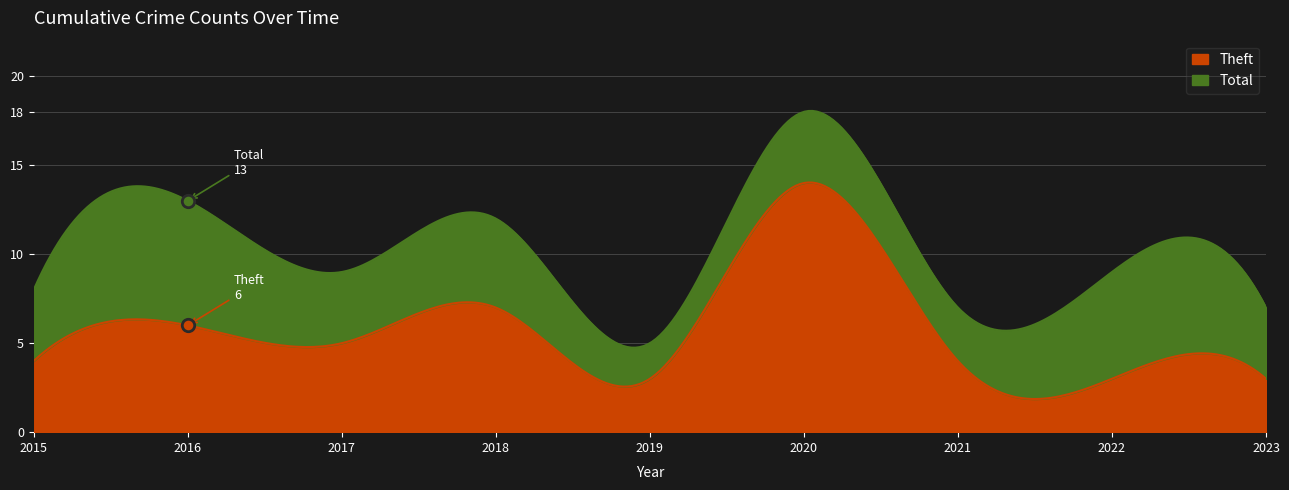

What are all the series names shown in the legend?

Theft, Total